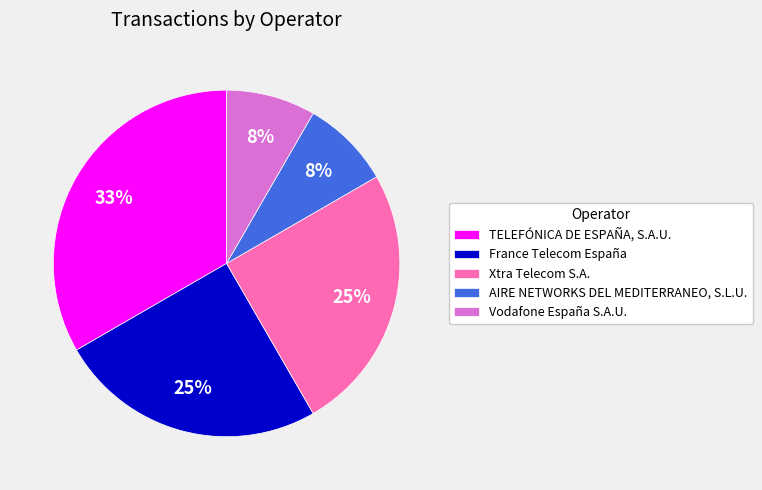

How many slices are in this pie chart?

5